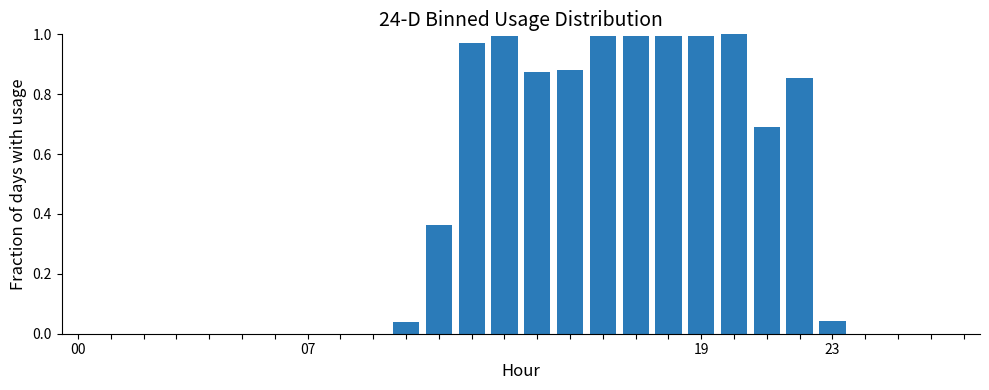

Count the number of data series in this chart.

1